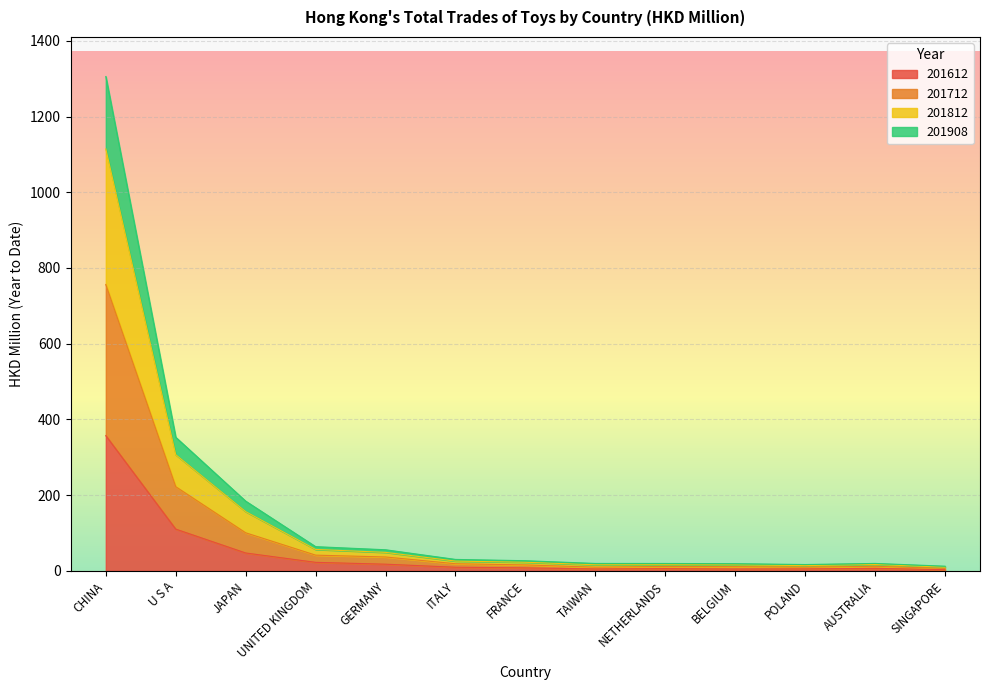

What is the highest value of the 201612 series?

357.1